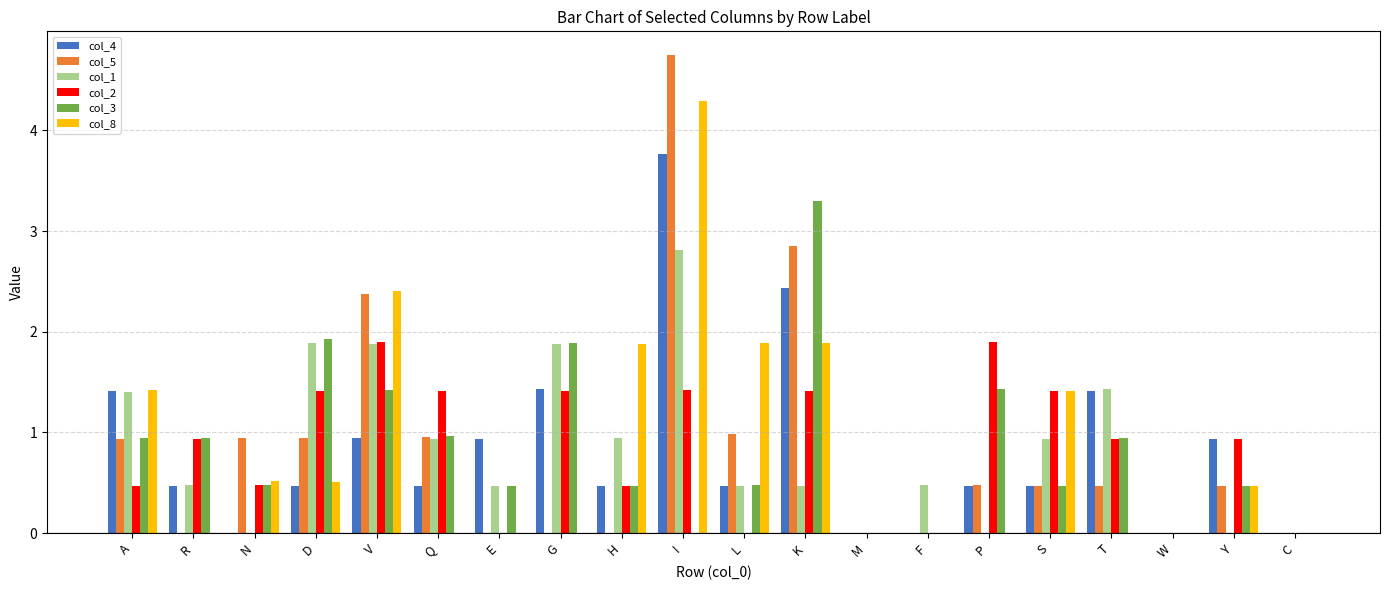

Which series has the widest spread of values?

col_5